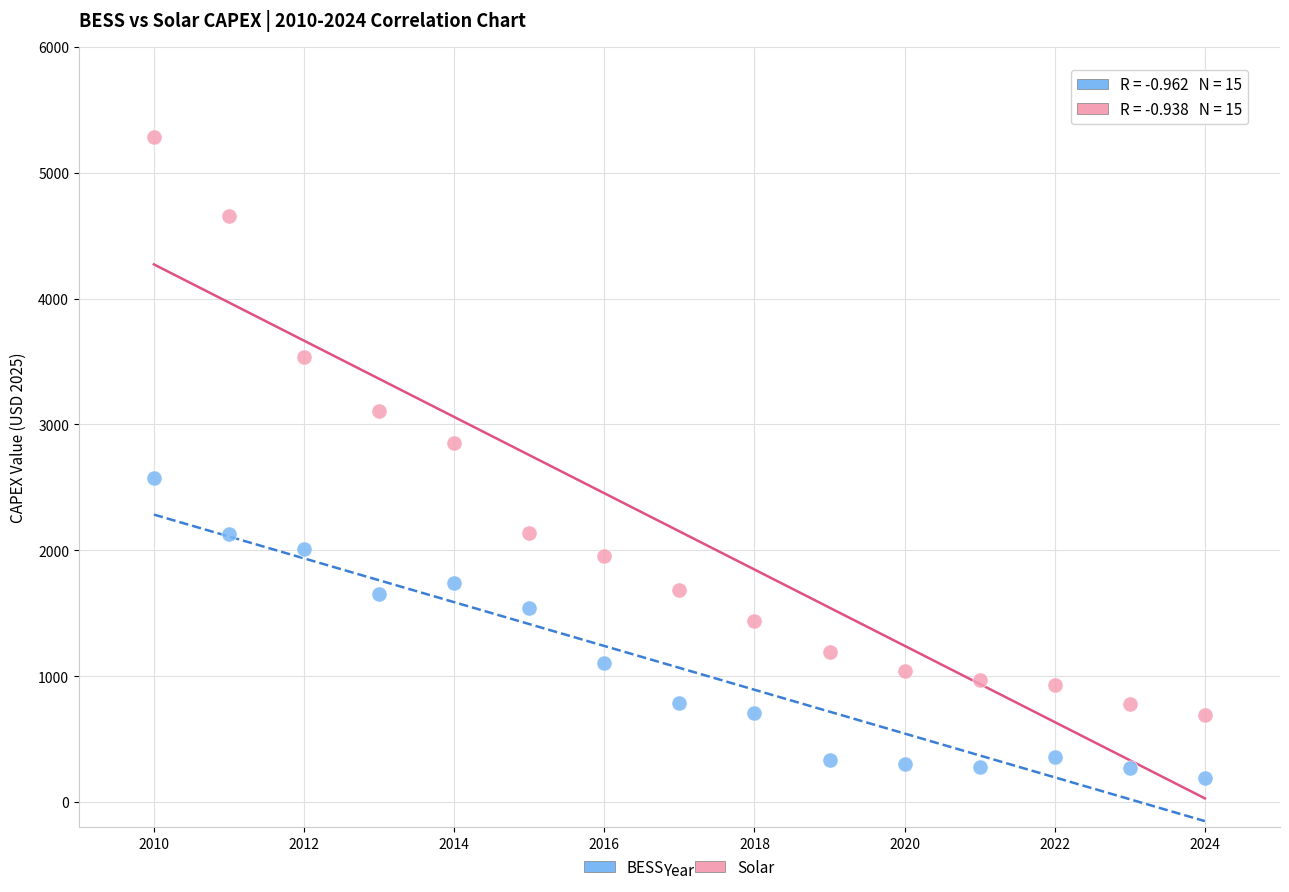

Which series reaches the minimum Y coordinate?

BESS